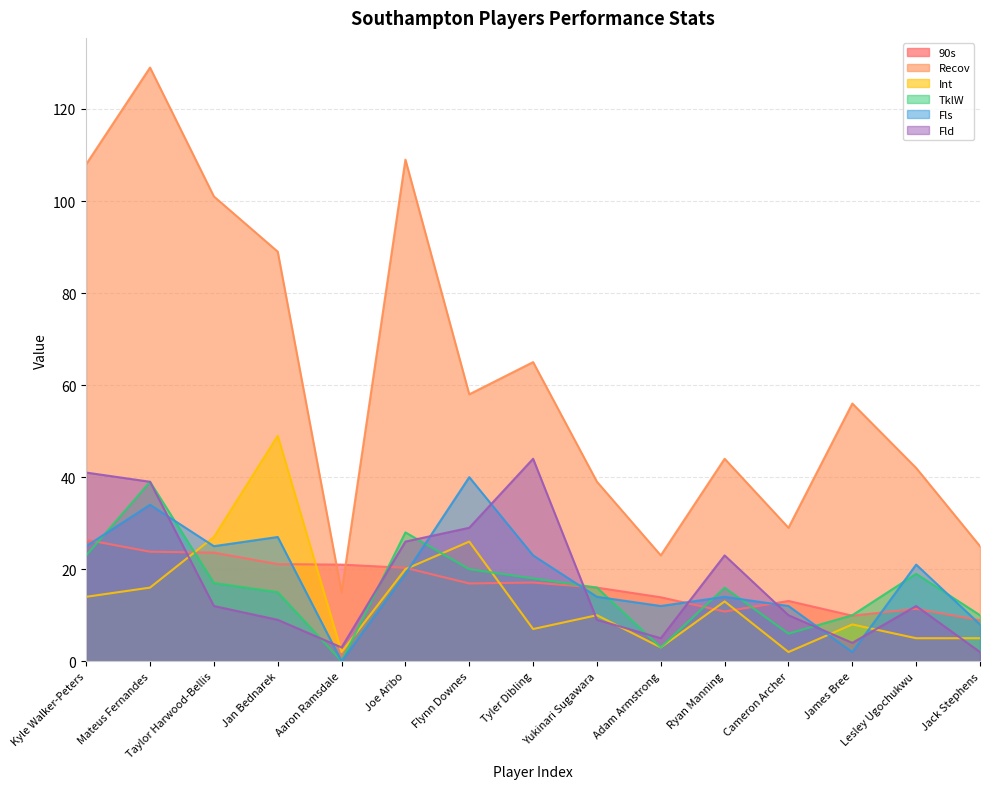

What is the difference between the maximum and minimum values in the Fls series?

40.0